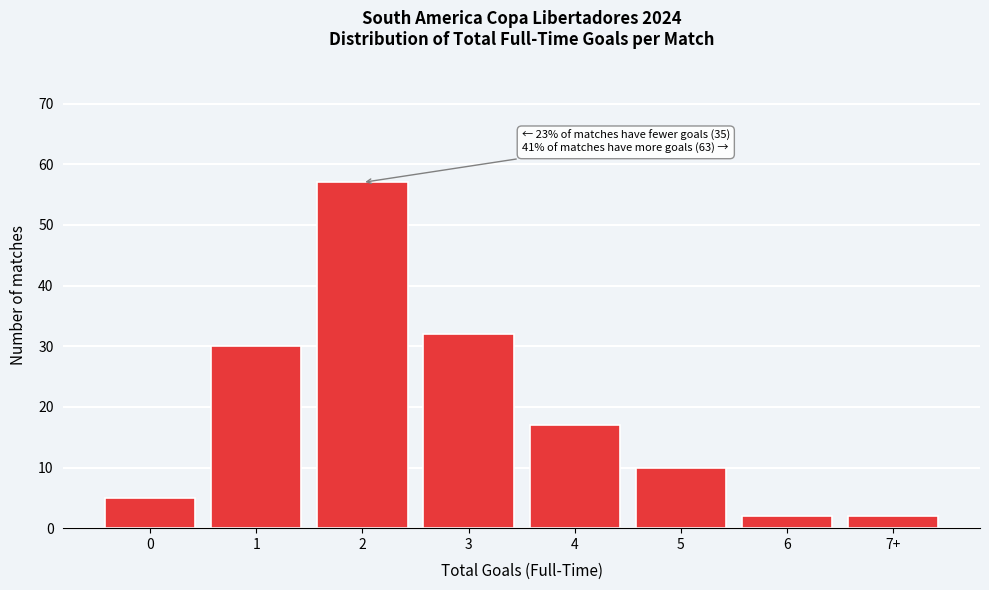

Reading left to right, list all the values displayed in this chart.

5	30	57	32	17	10	2	2